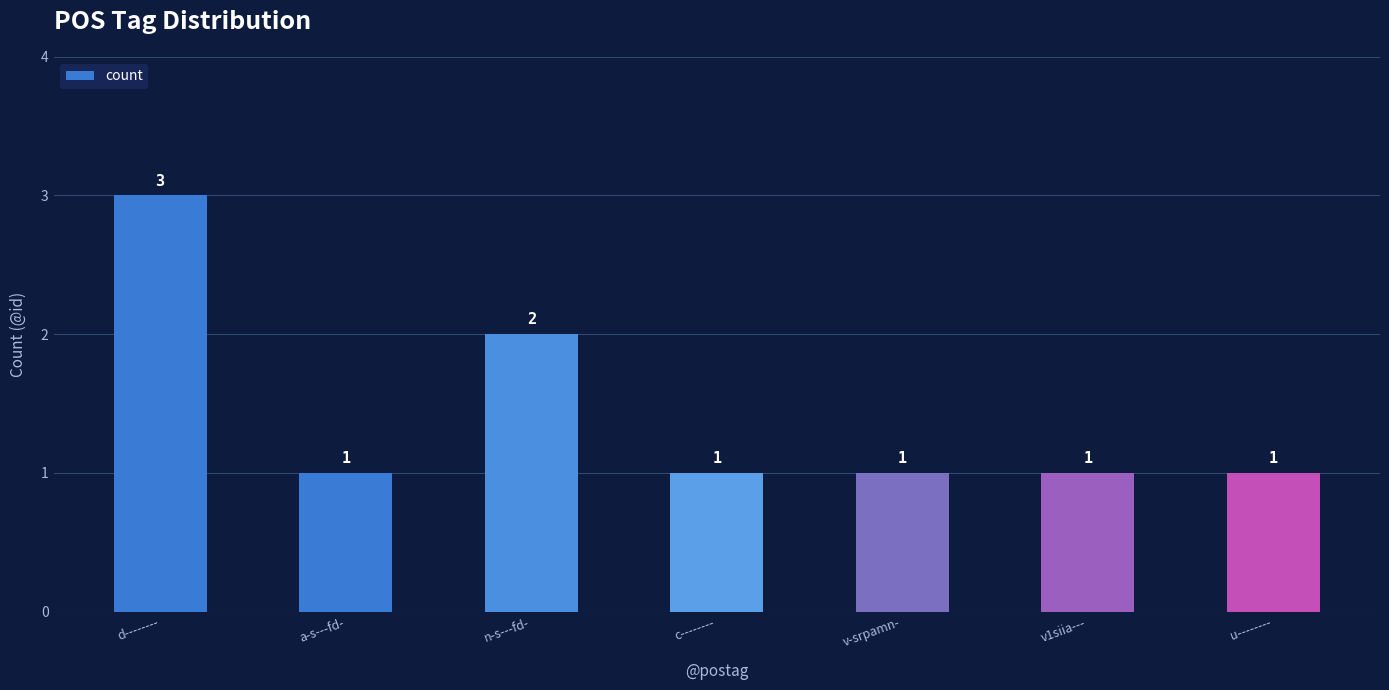

Approximately how many times larger is the value at d-------- compared to n-s---fd-?

1.5